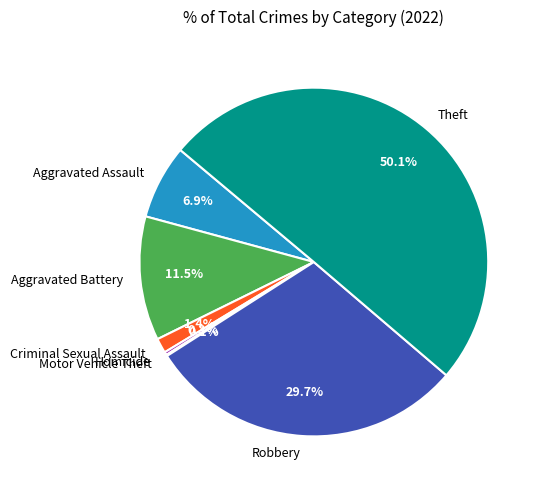

What percentage do Robbery and Theft together represent?

79.8%